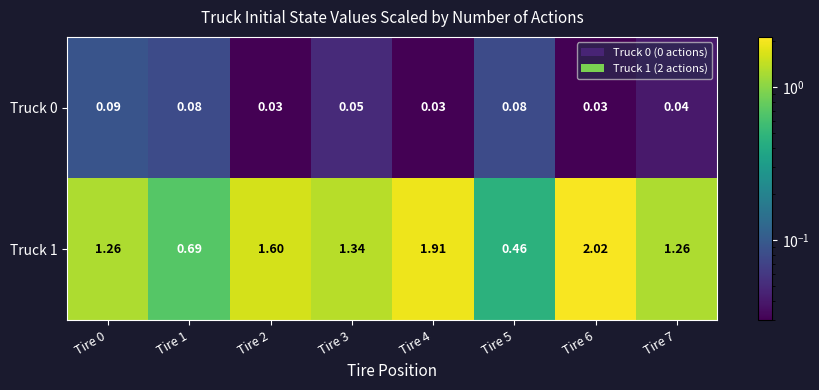

Is the value of Truck 1 at Tire 0 greater than the value of Truck 0 at Tire 3?

Yes